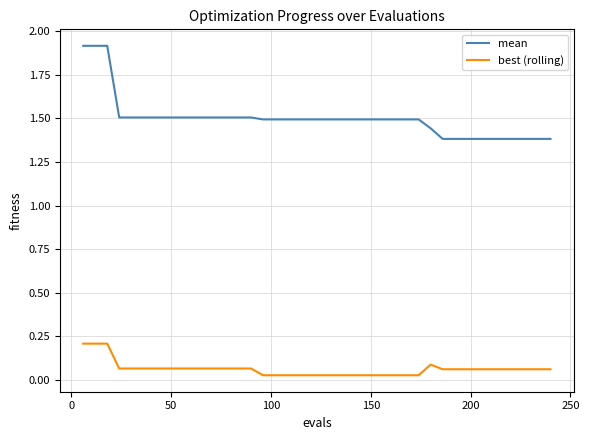

Count the best (rolling) values in the range 0 to 1.

40